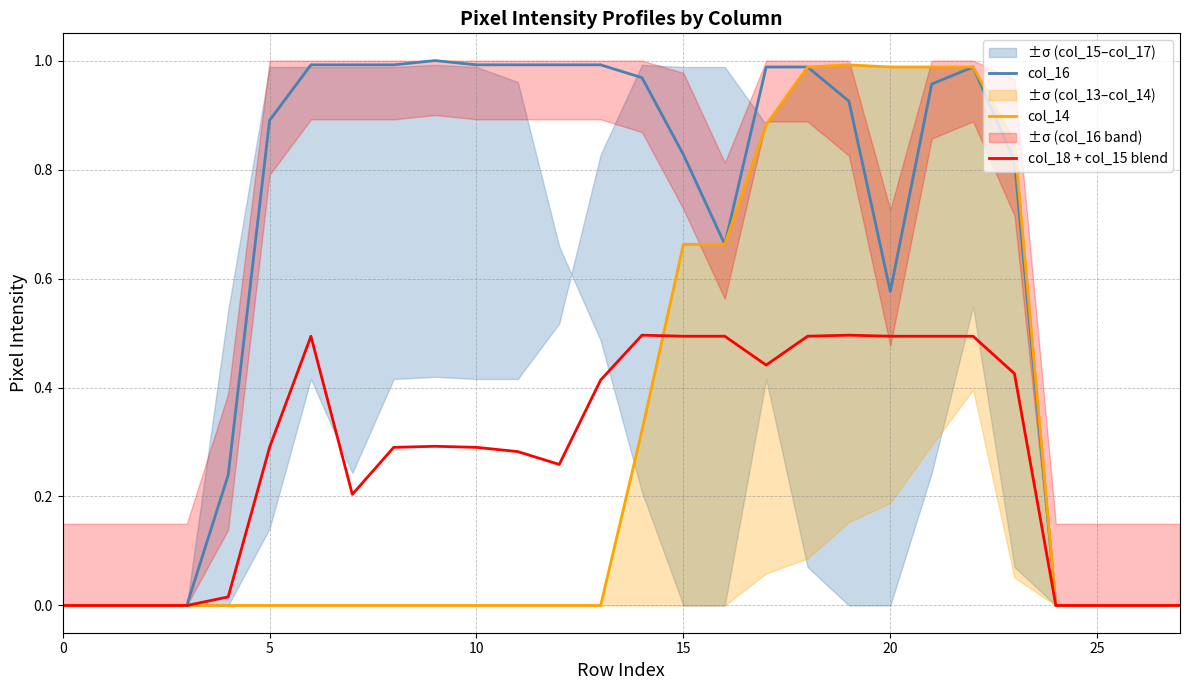

List the series in order of their peak value, highest first.

col_16, col_14, col_18 + col_15 blend